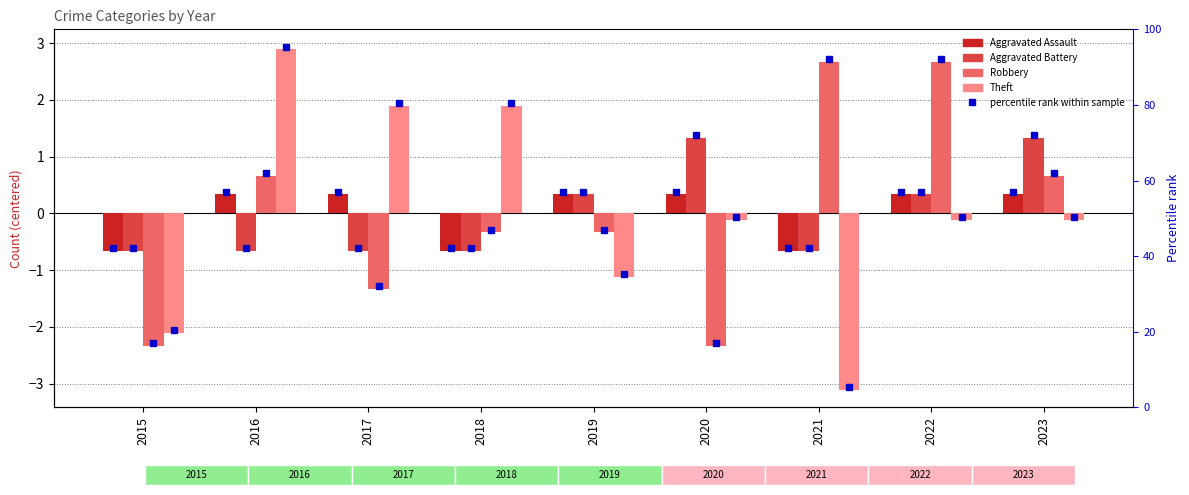

What is the difference between the maximum and minimum values in the Robbery series?

5.0